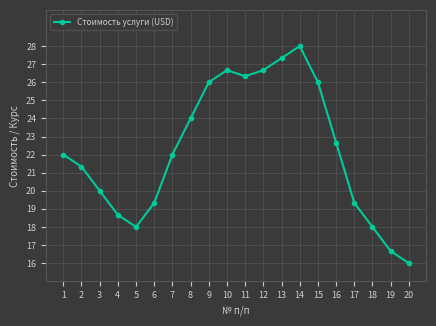

What is the change in value from 2 to 15?

+4.7